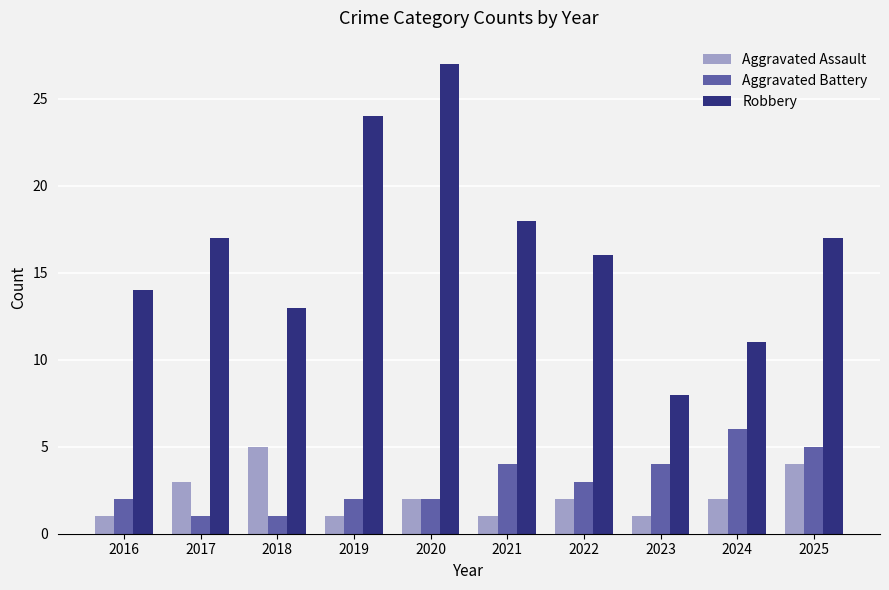

What is the greatest value displayed?

27